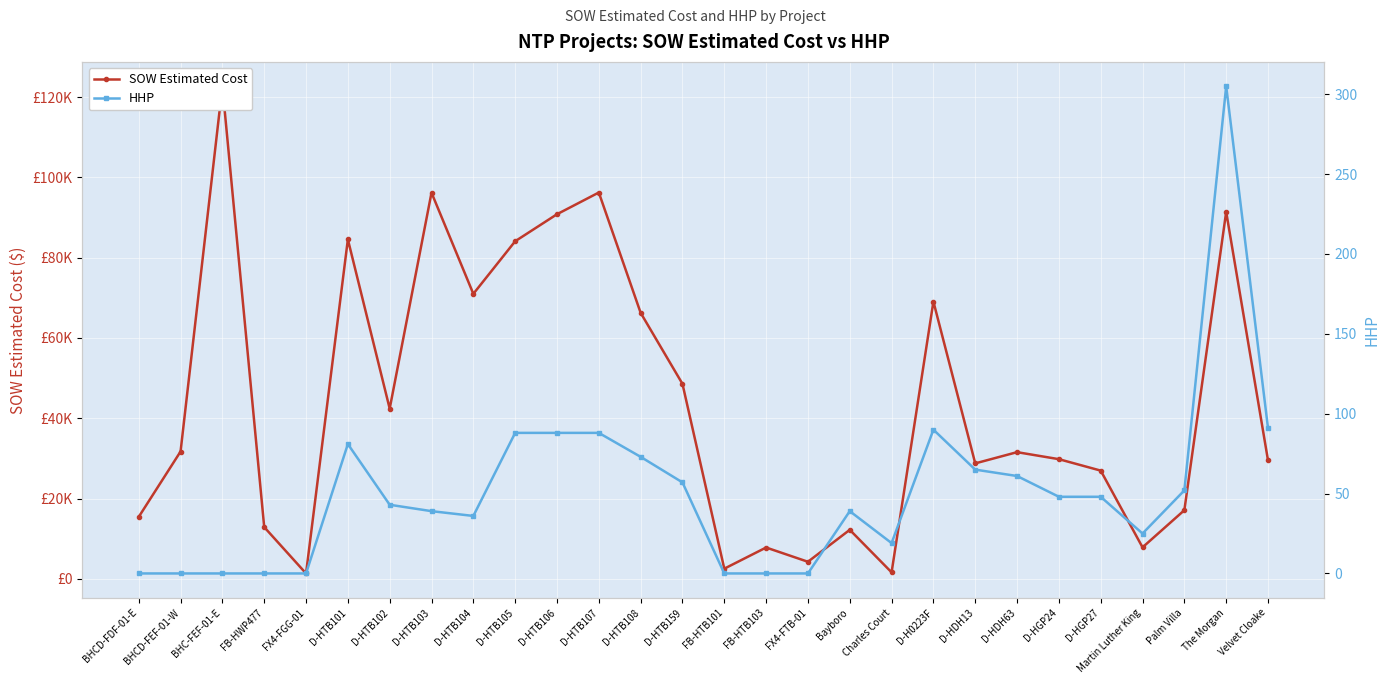

How many categories are shown in the chart?

28